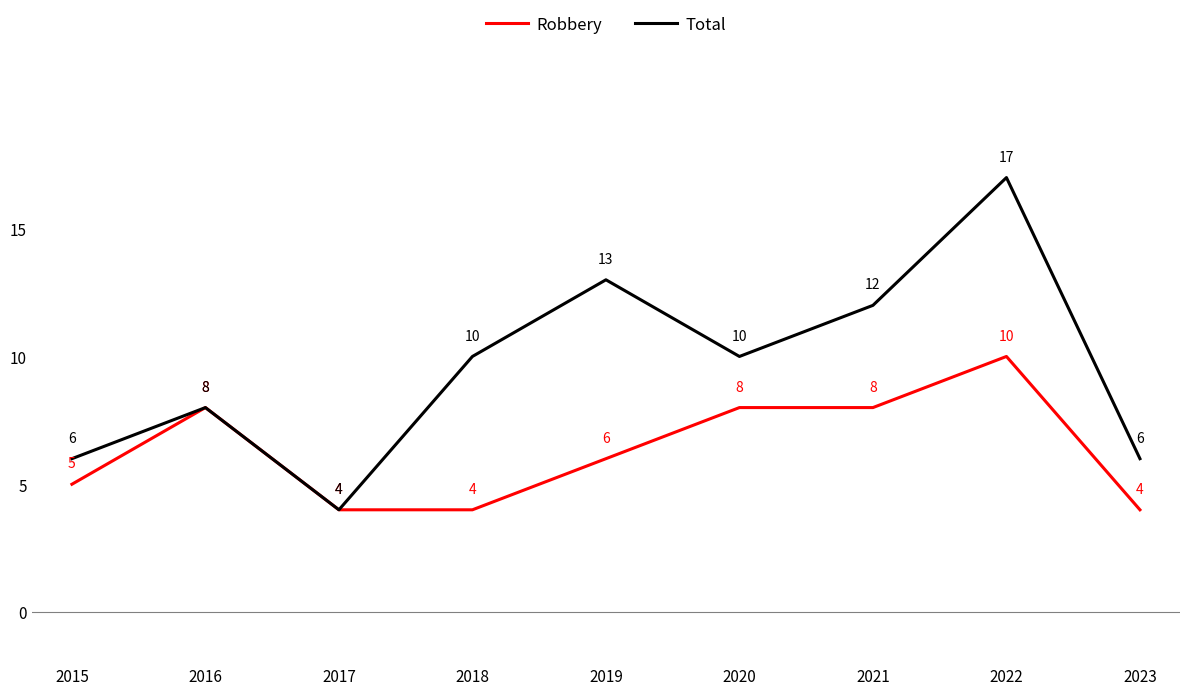

Rank the series by their maximum value, from highest to lowest.

Total, Robbery